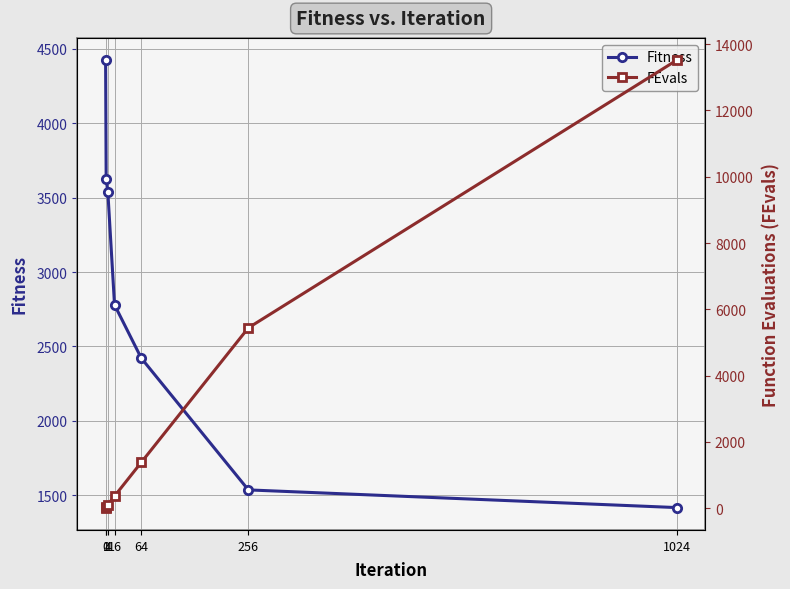

Reading right to left, what are all the values shown in this chart?

Fitness: 1024=1416.5	256=1535.4	64=2421.2	16=2779.6	4=3539.5	1=3624.2	0=4424.2
FEvals: 1024=13514.0	256=5442.0	64=1384.0	16=366.0	4=107.0	1=42.0	0=20.0